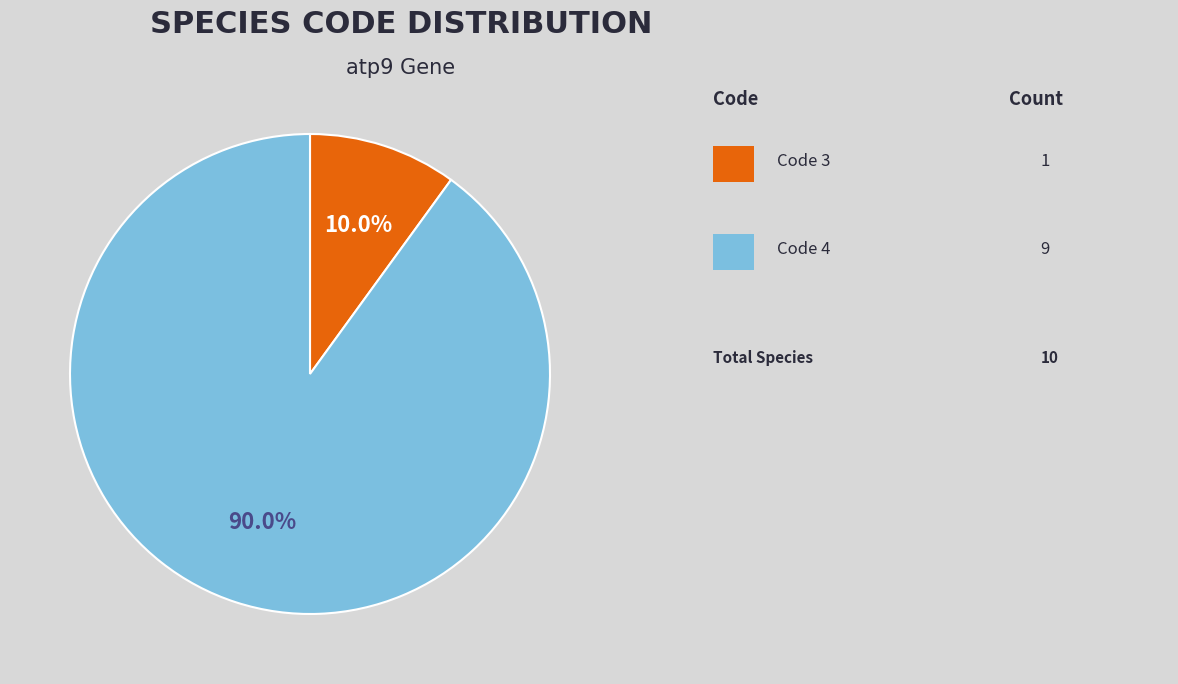

Is there any slice that represents more than half of the pie?

Yes